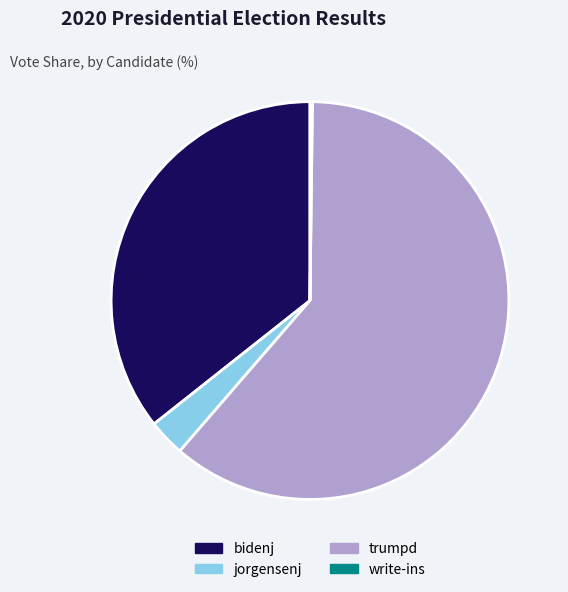

True or false: trumpd accounts for 61% of the total.

True